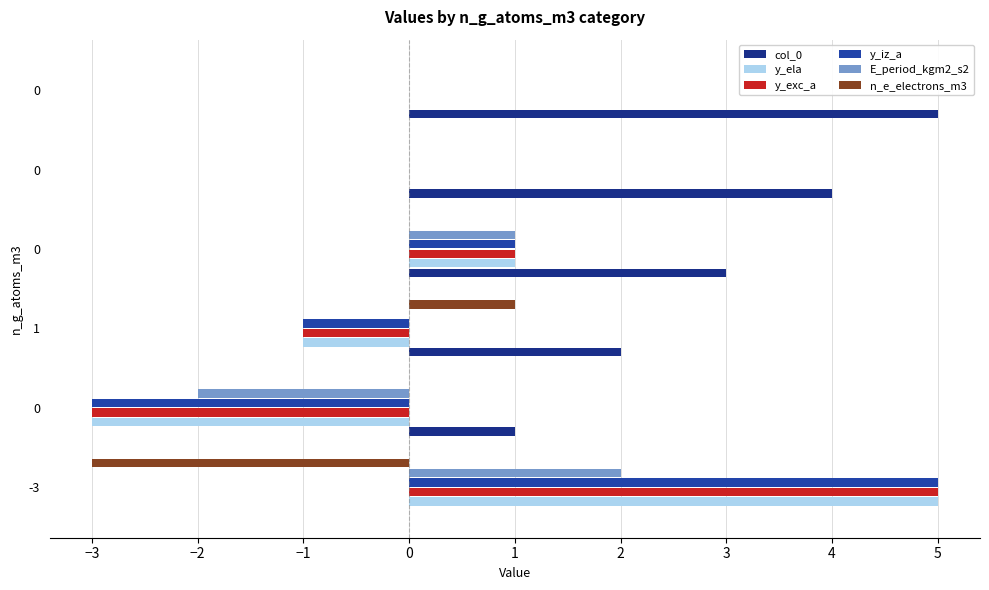

Count the number of data series in this chart.

6